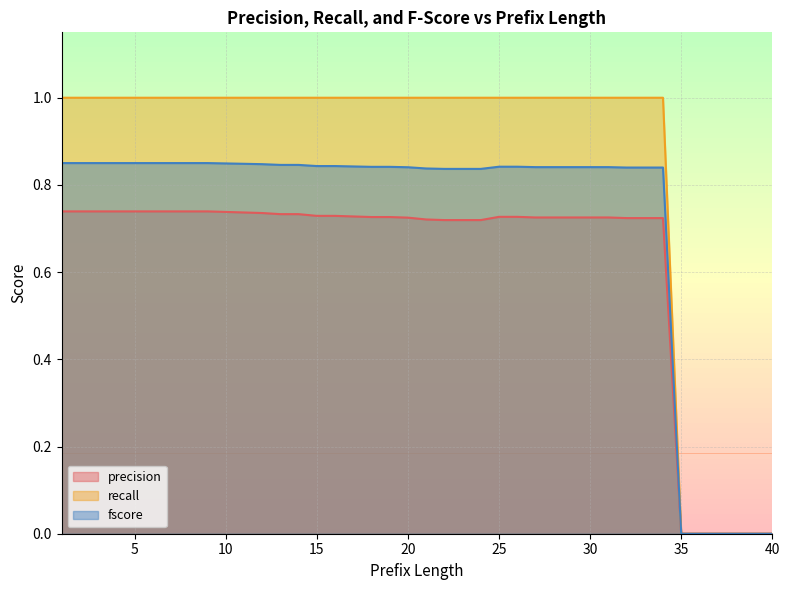

Reading left to right, transcribe all the data shown in this chart.

precision: 1=0.7	2=0.7	3=0.7	4=0.7	5=0.7	6=0.7	7=0.7	8=0.7	9=0.7	10=0.7	11=0.7	12=0.7	13=0.7	14=0.7	15=0.7	16=0.7	17=0.7	18=0.7	19=0.7	20=0.7	21=0.7	22=0.7	23=0.7	24=0.7	25=0.7	26=0.7	27=0.7	28=0.7	29=0.7	30=0.7	31=0.7	32=0.7	33=0.7	34=0.7	35=0.0	36=0.0	37=0.0	38=0.0	39=0.0	40=0.0
recall: 1=1.0	2=1.0	3=1.0	4=1.0	5=1.0	6=1.0	7=1.0	8=1.0	9=1.0	10=1.0	11=1.0	12=1.0	13=1.0	14=1.0	15=1.0	16=1.0	17=1.0	18=1.0	19=1.0	20=1.0	21=1.0	22=1.0	23=1.0	24=1.0	25=1.0	26=1.0	27=1.0	28=1.0	29=1.0	30=1.0	31=1.0	32=1.0	33=1.0	34=1.0	35=0.0	36=0.0	37=0.0	38=0.0	39=0.0	40=0.0
fscore: 1=0.9	2=0.9	3=0.9	4=0.9	5=0.9	6=0.9	7=0.9	8=0.9	9=0.9	10=0.8	11=0.8	12=0.8	13=0.8	14=0.8	15=0.8	16=0.8	17=0.8	18=0.8	19=0.8	20=0.8	21=0.8	22=0.8	23=0.8	24=0.8	25=0.8	26=0.8	27=0.8	28=0.8	29=0.8	30=0.8	31=0.8	32=0.8	33=0.8	34=0.8	35=0.0	36=0.0	37=0.0	38=0.0	39=0.0	40=0.0